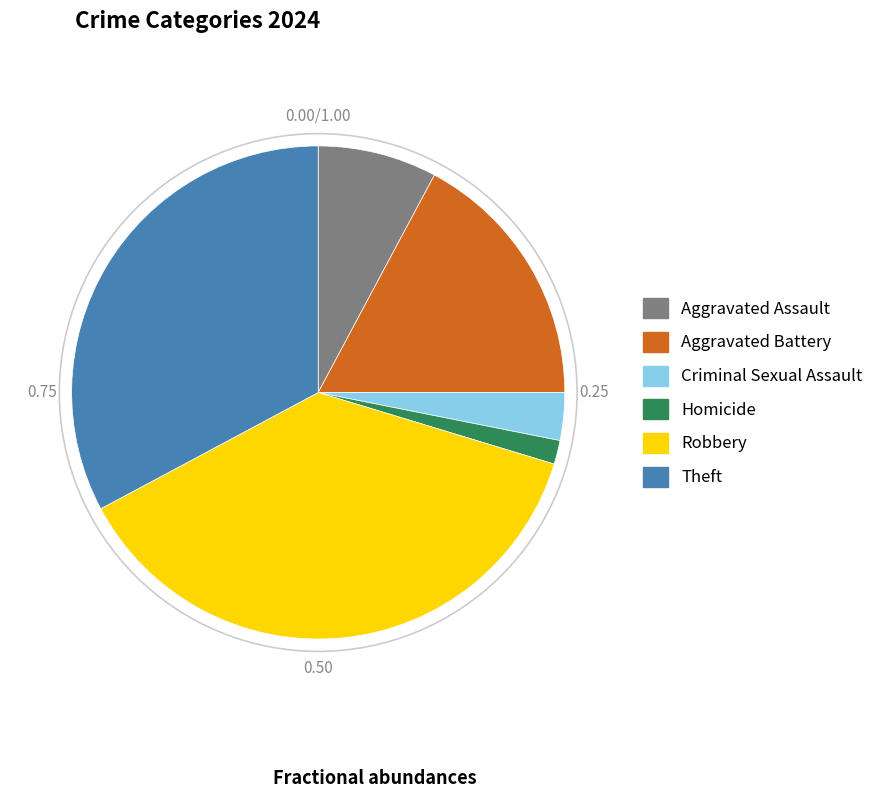

Combined, do Homicide and Aggravated Assault account for over 50%?

No